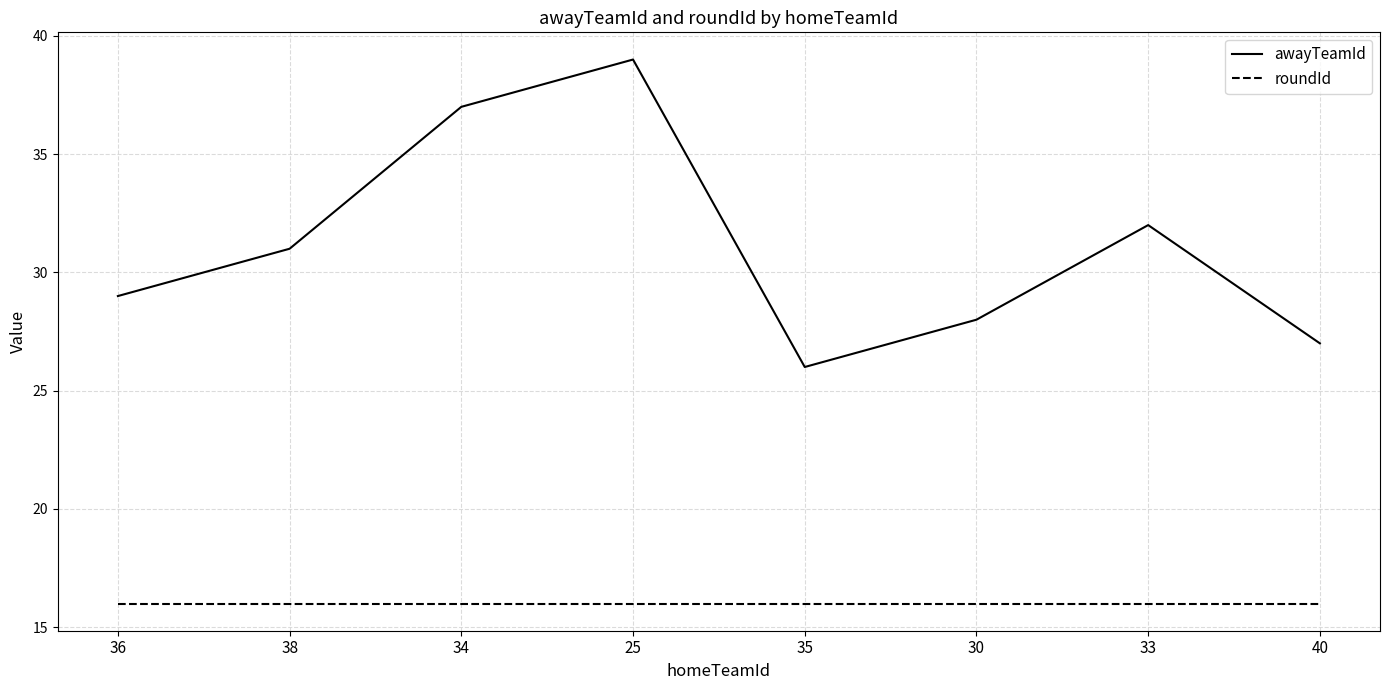

List the labels in order of awayTeamId value, smallest first.

35, 40, 30, 36, 38, 33, 34, 25